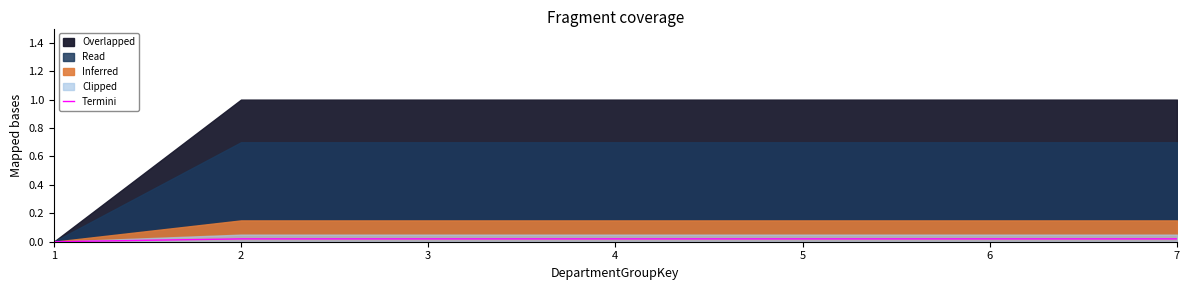

How many lines are shown in the chart?

1